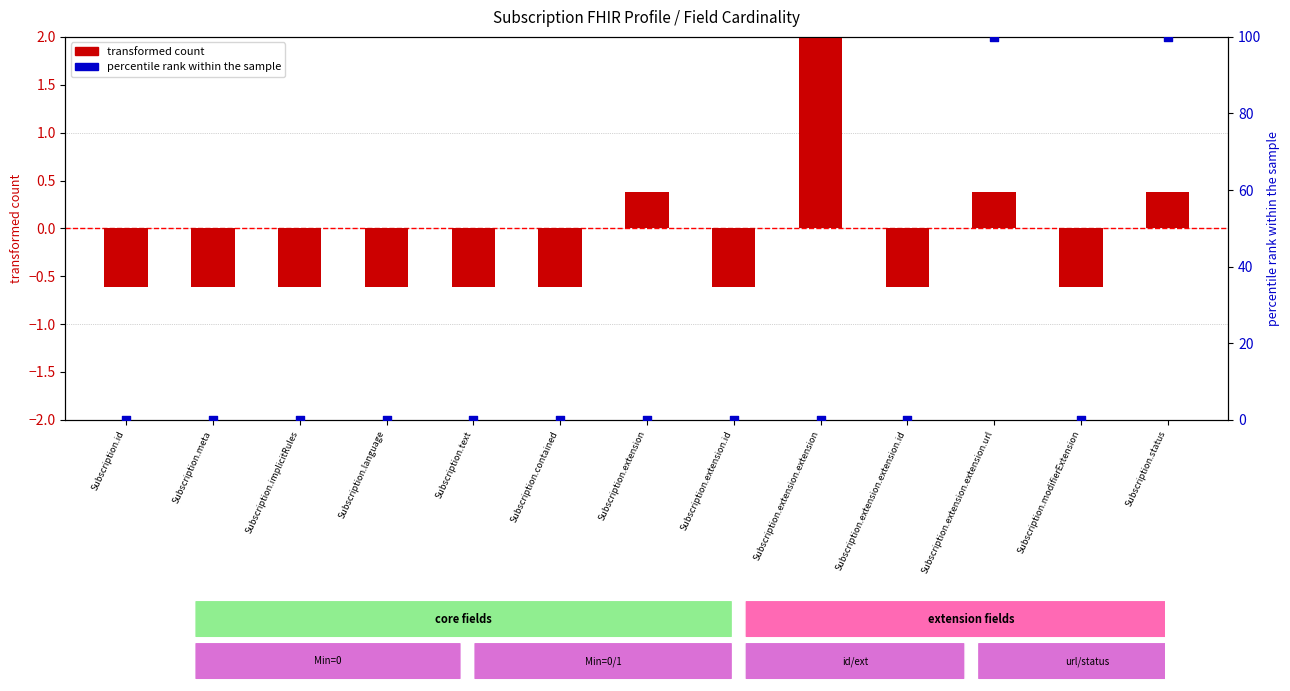

Which series reaches the minimum Y coordinate?

transformed count